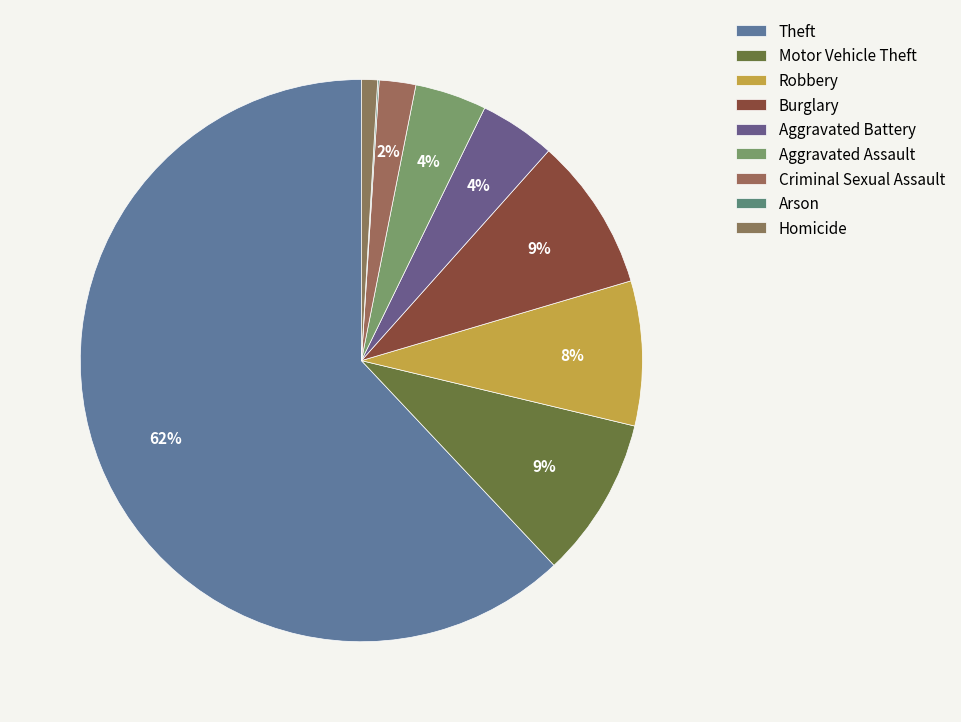

How many slices are in this pie chart?

9